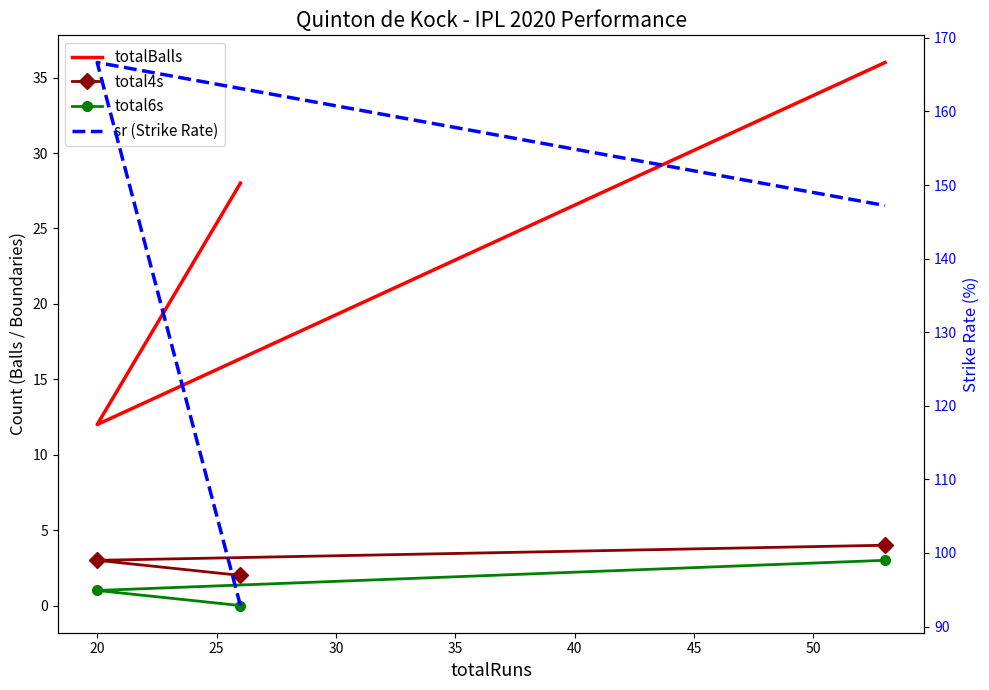

Between 20 and 25, which series saw the biggest shift?

totalBalls